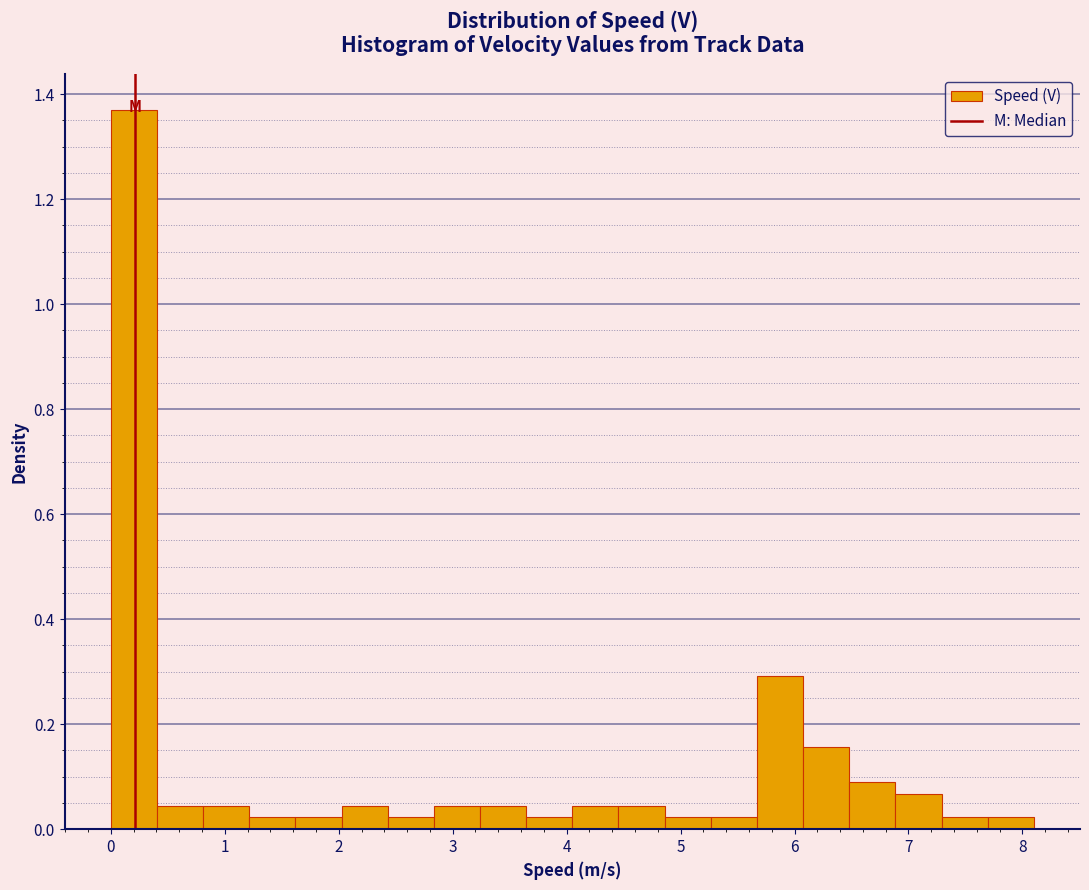

Over which range of the x-axis is the bar tallest?

0.0 to 0.4